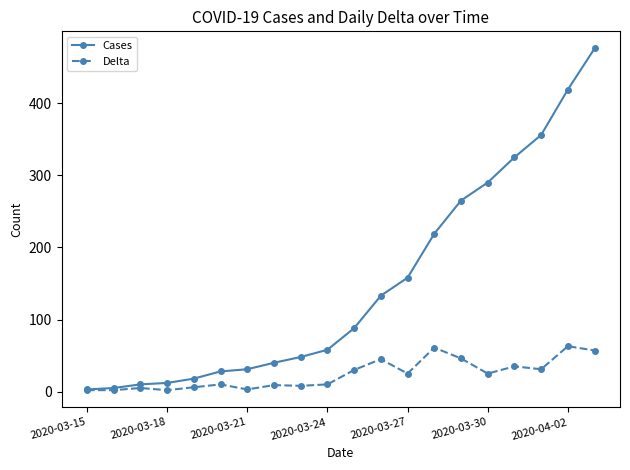

Which series has the largest total across all categories?

Cases